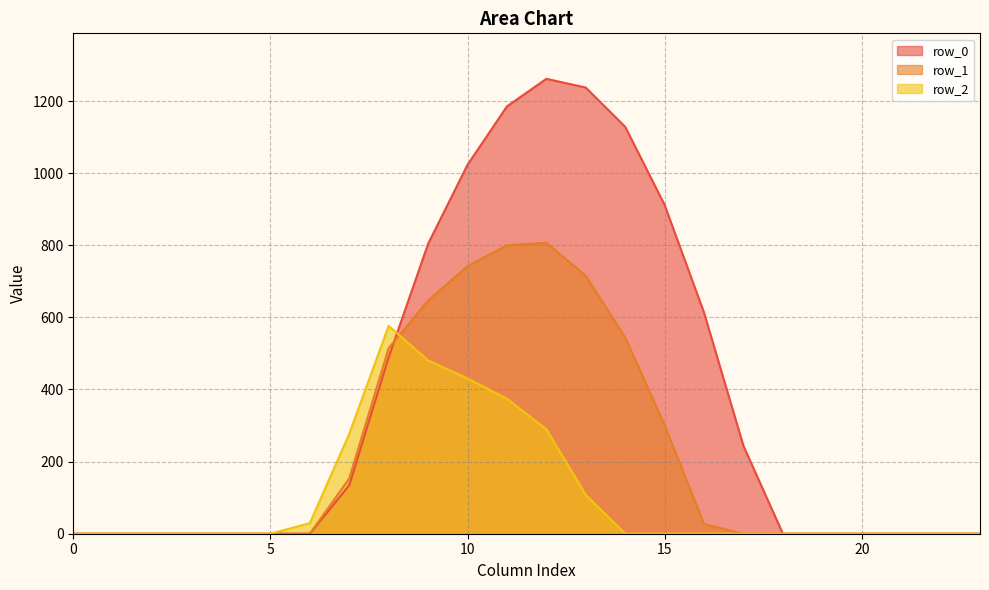

What is the sum of all row_1 values?

5251.7